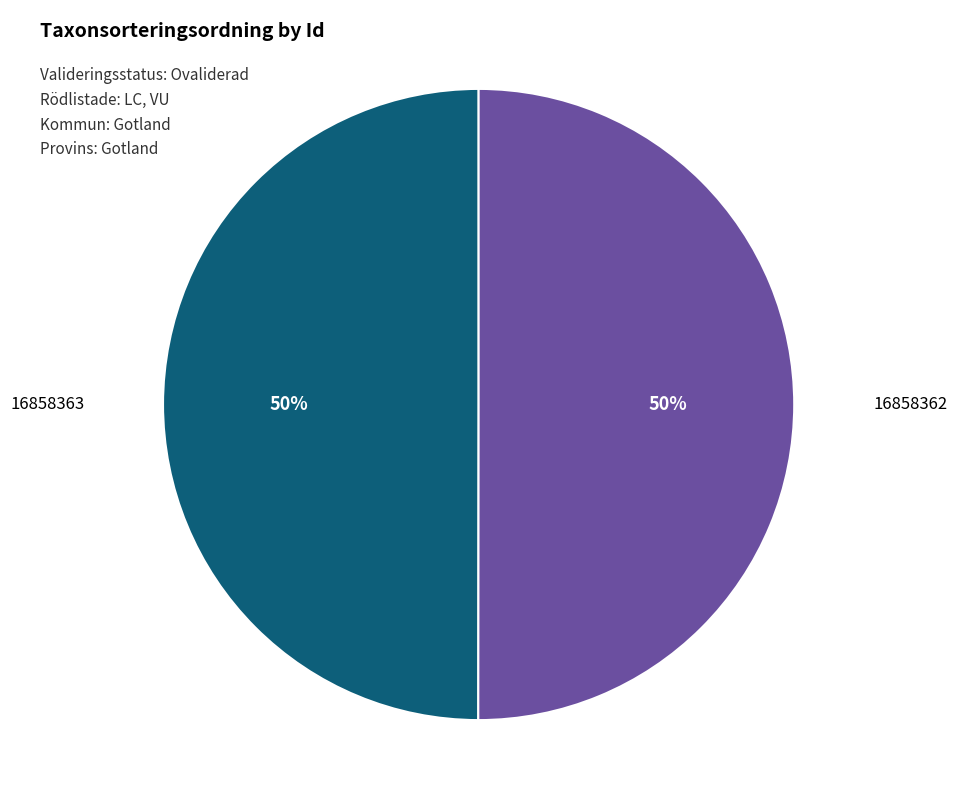

Combined, do 16858362 and 16858363 account for over 50%?

Yes